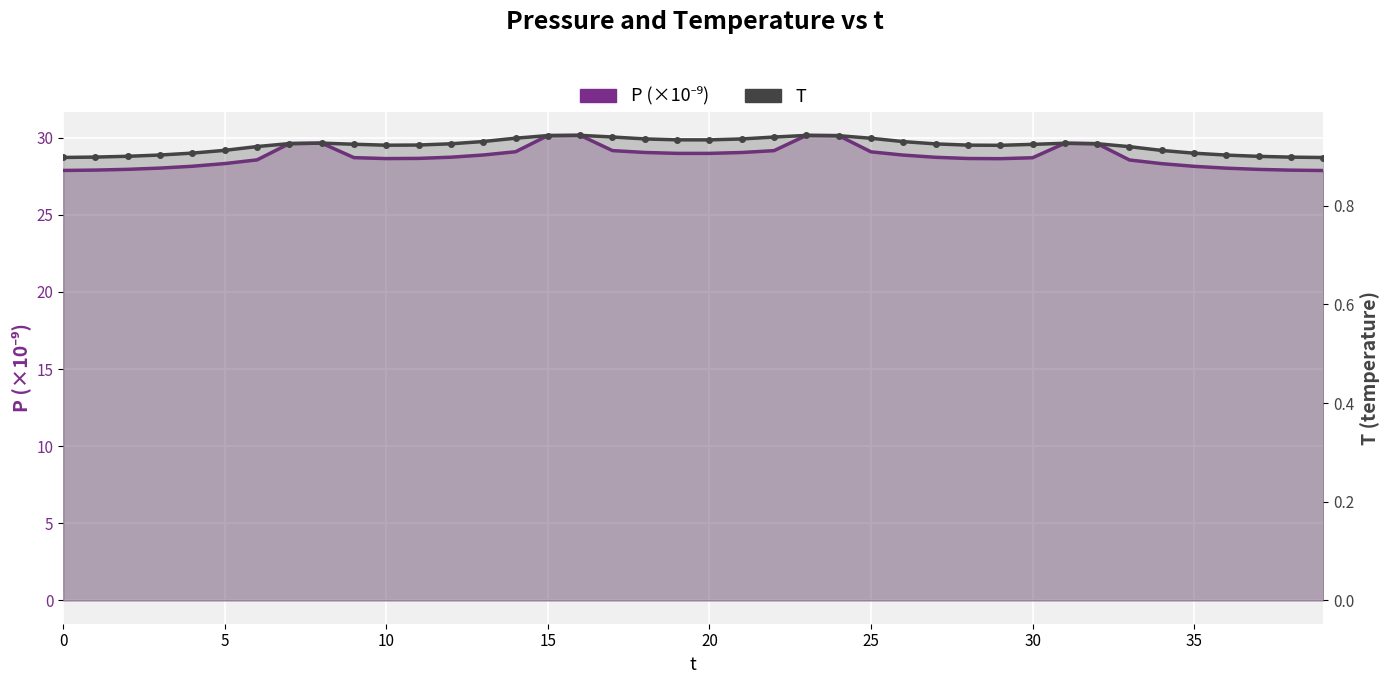

At which category is the sum across all series the highest?

16